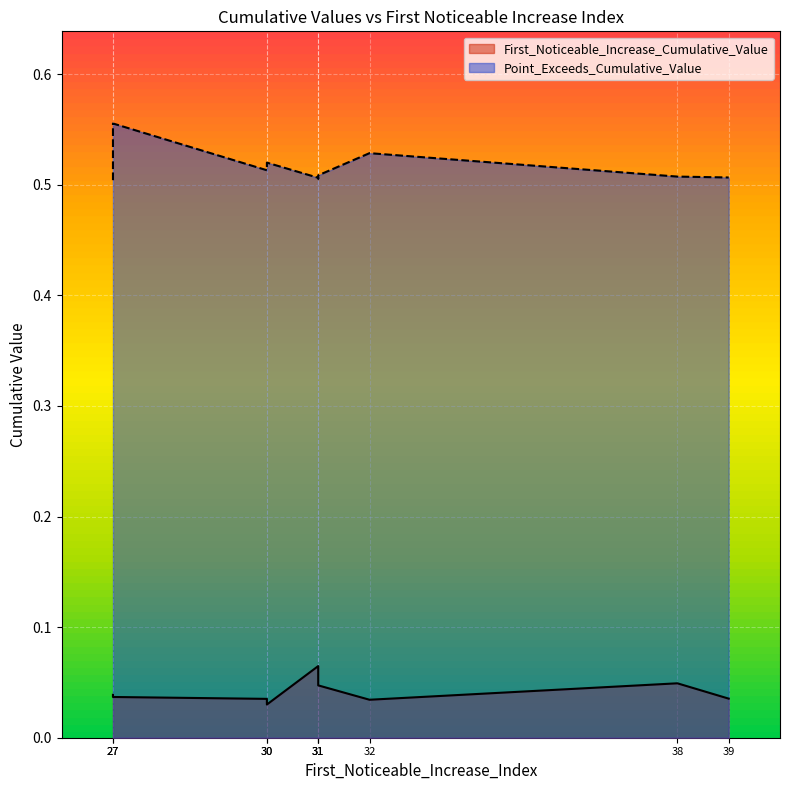

Reading left to right, extract all data points from this chart.

First_Noticeable_Increase_Cumulative_Value: 0.0	0.0	0.0	0.0	0.0	0.1	0.1	0.0	0.0	0.0
Point_Exceeds_Cumulative_Value: 0.5	0.5	0.5	0.5	0.6	0.5	0.5	0.5	0.5	0.5